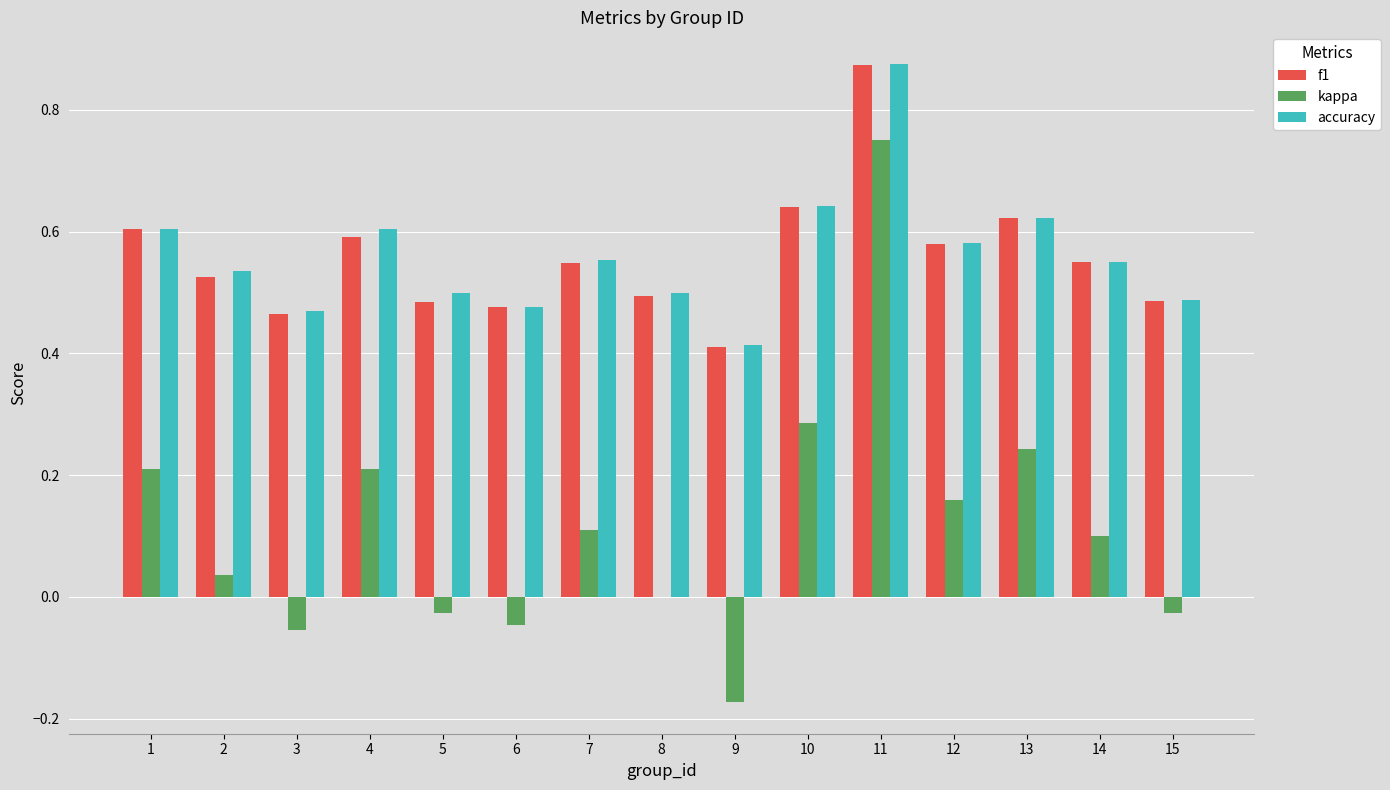

What is the sum of all f1 values?

8.4